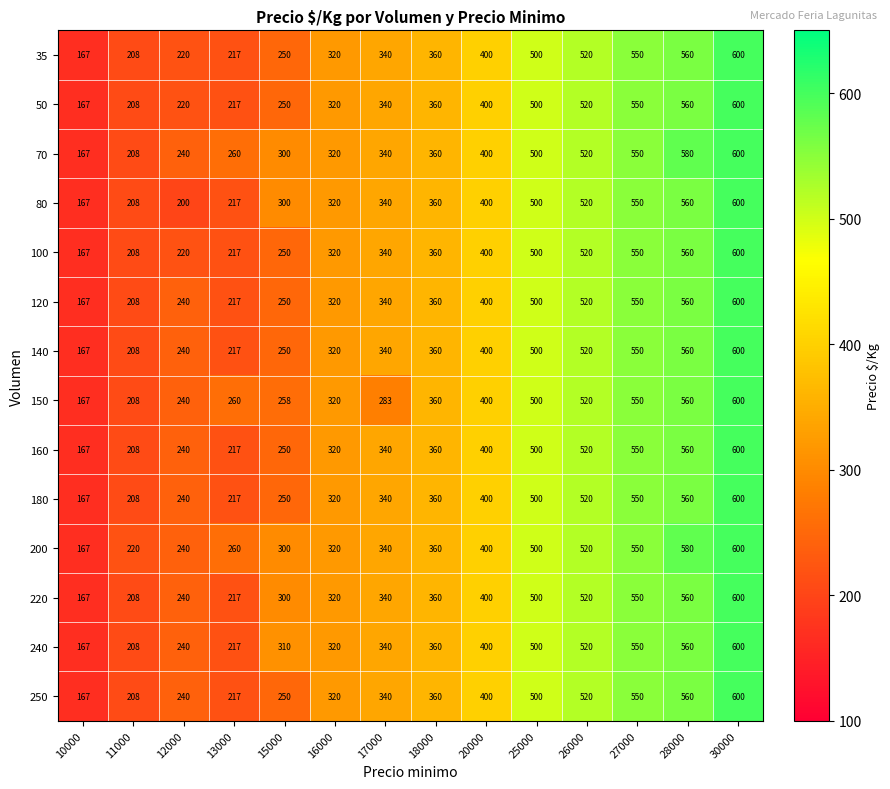

At how many categories does at least one series exceed 349?

7